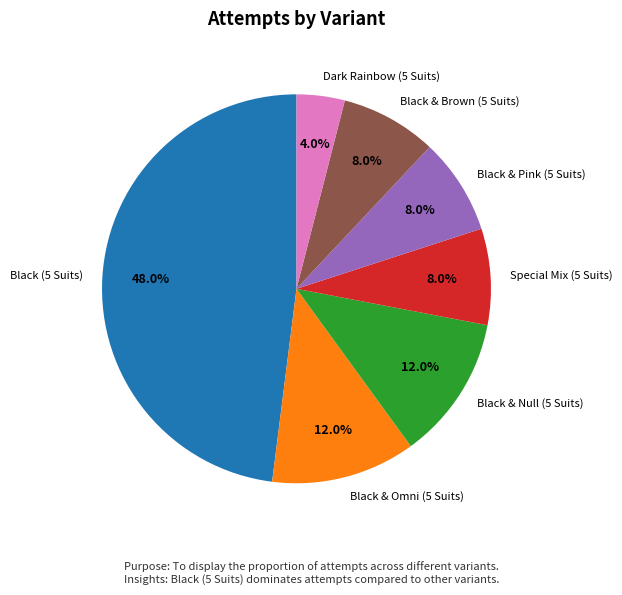

Which category has the biggest portion of the pie?

Black (5 Suits)